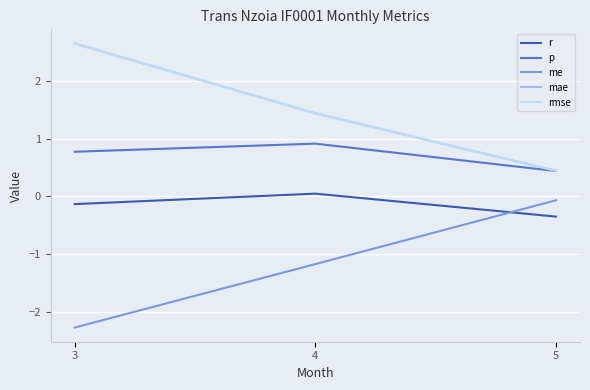

Does the chart have visible grid lines?

Yes